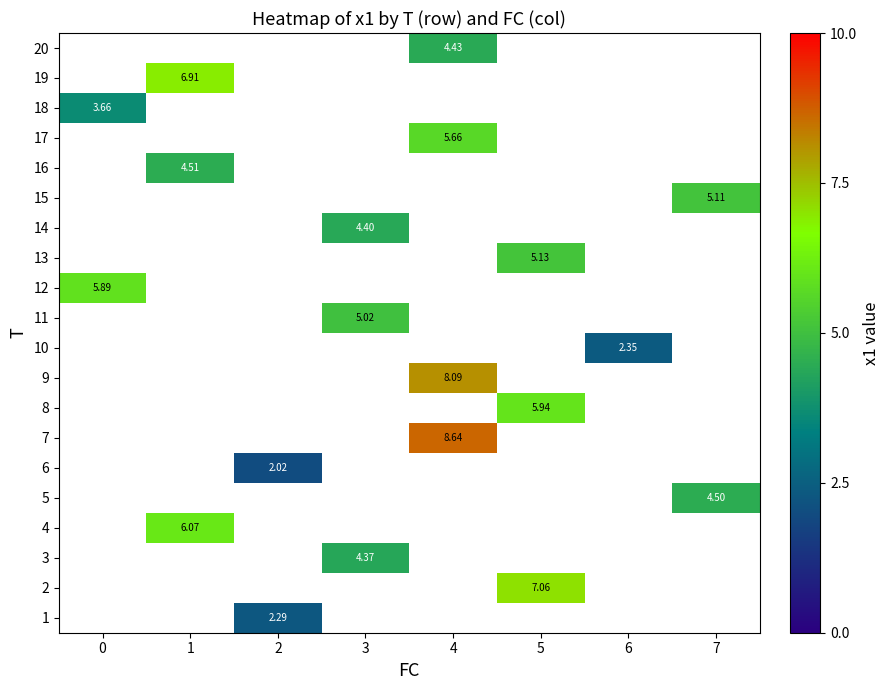

Is it true that 5 equals 4.5 at 7?

True